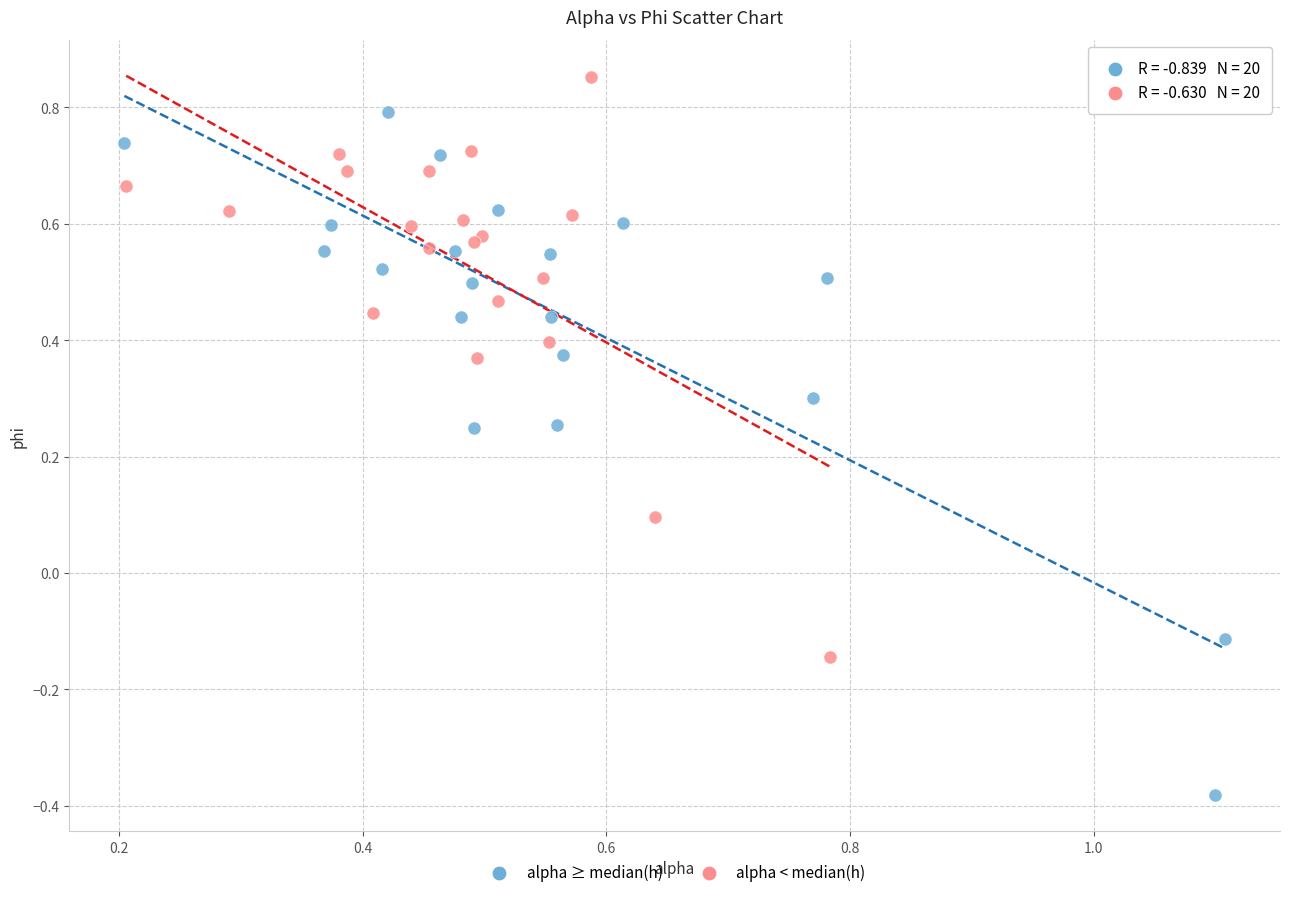

Which series contains the lowest Y value?

alpha ≥ median(h)